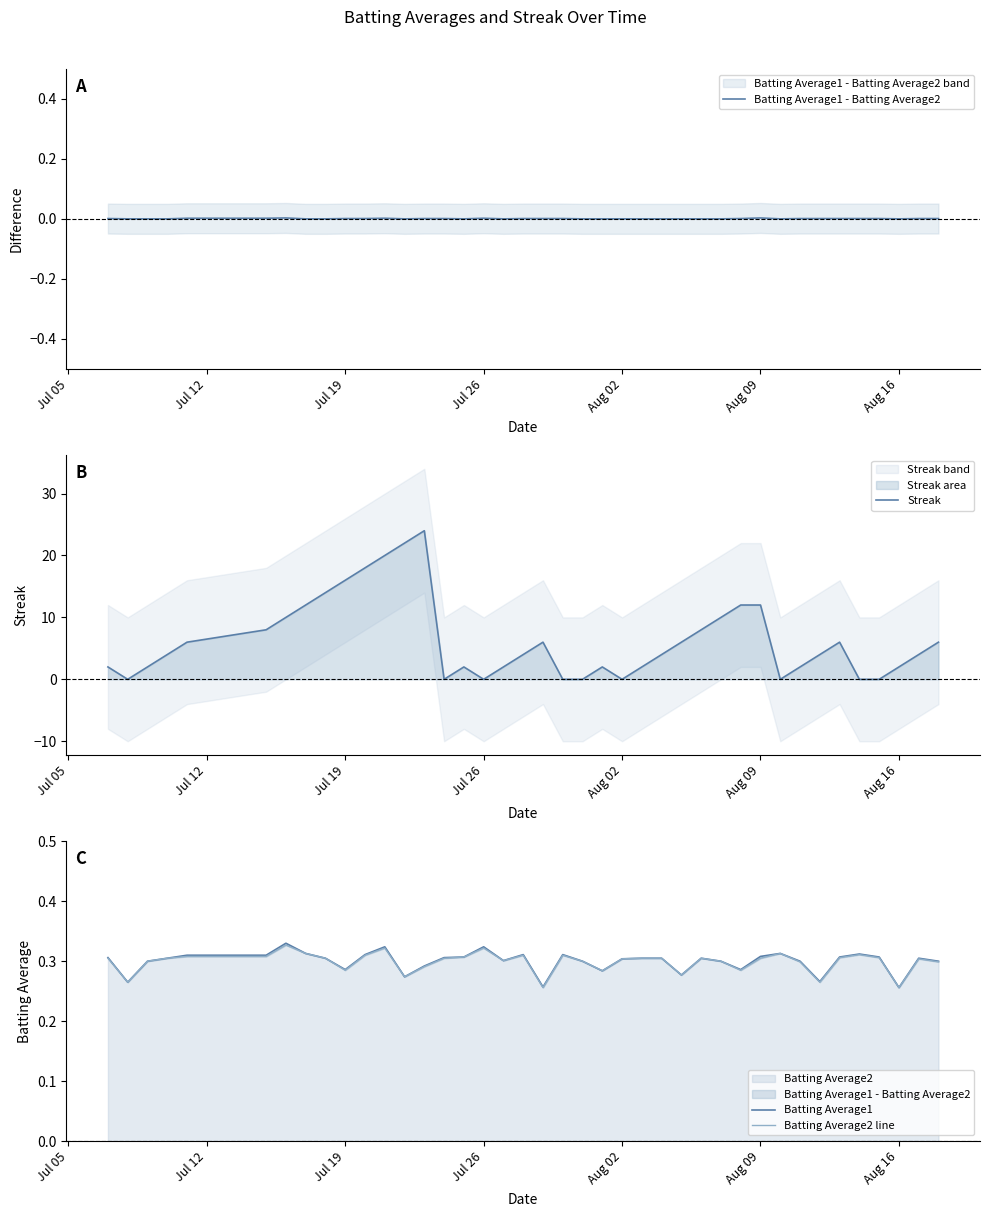

The value of Streak at Jul 26 is 0. True or false?

True